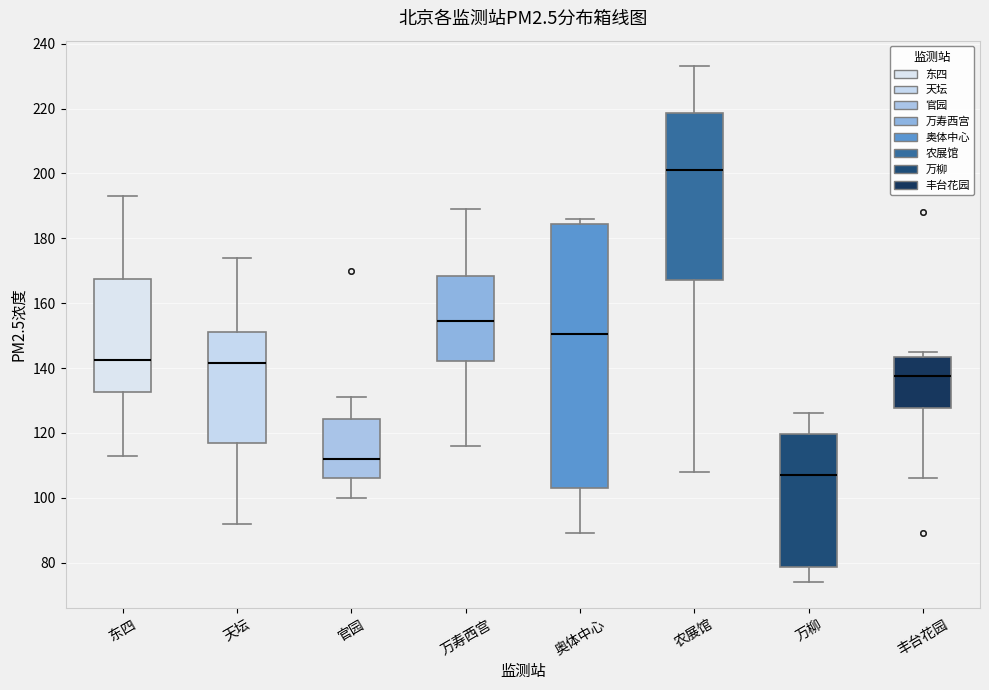

Which box is the tallest, from its lower edge to its upper edge?

奥体中心